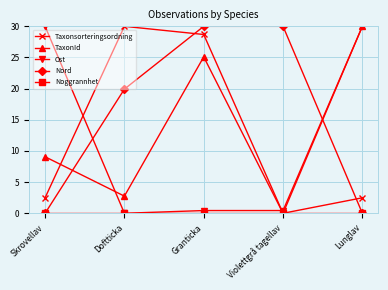

What is the difference between the highest and lowest values at Lunglav?

30.0